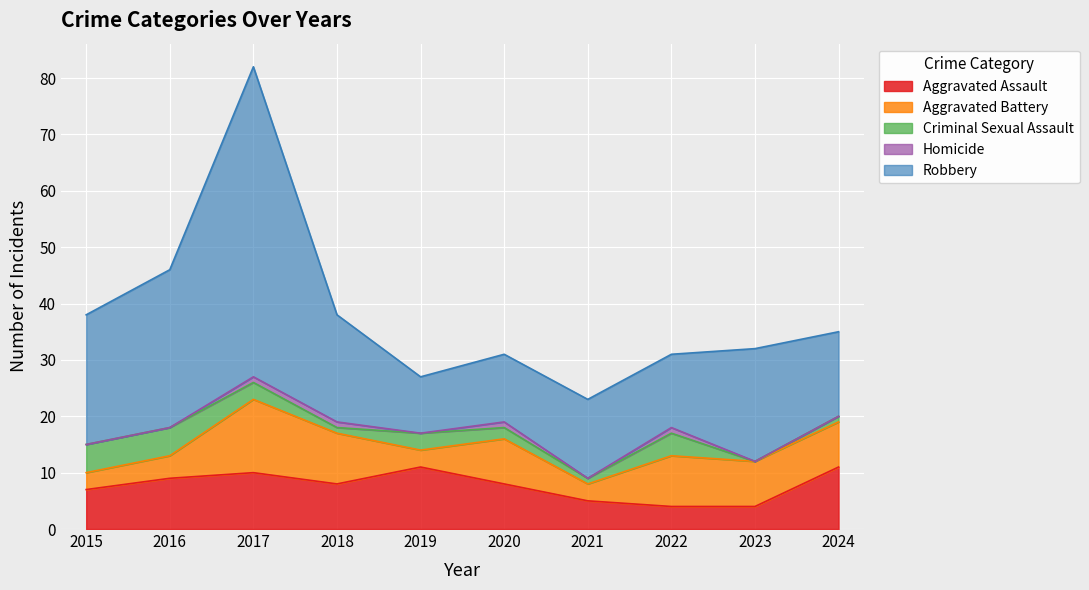

Count the Aggravated Assault values in the range 5 to 10.

6